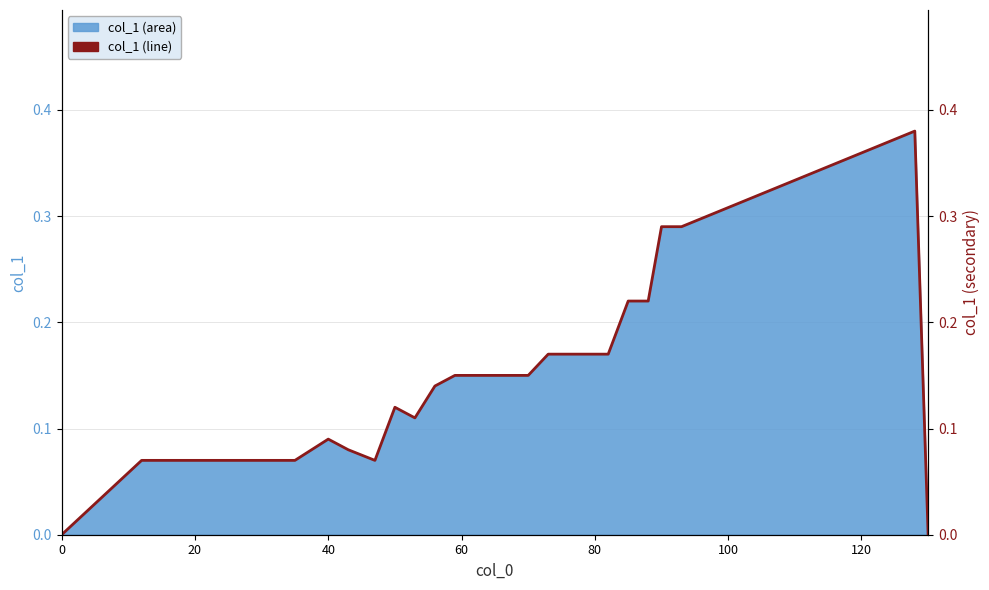

What is the maximum value shown in the chart?

0.4